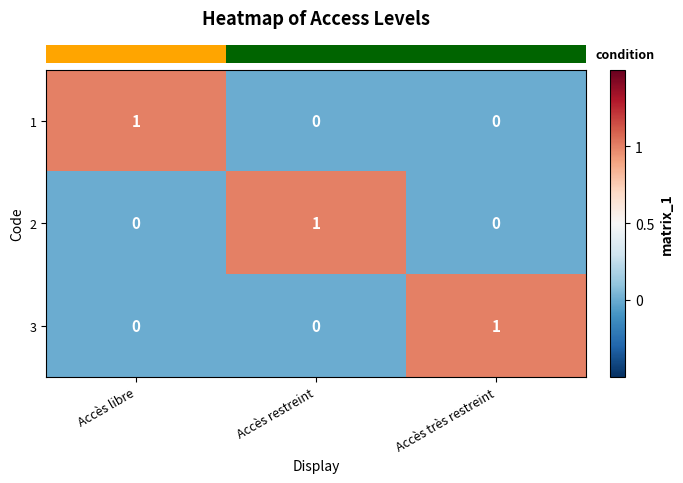

How many distinct data groups are displayed?

3